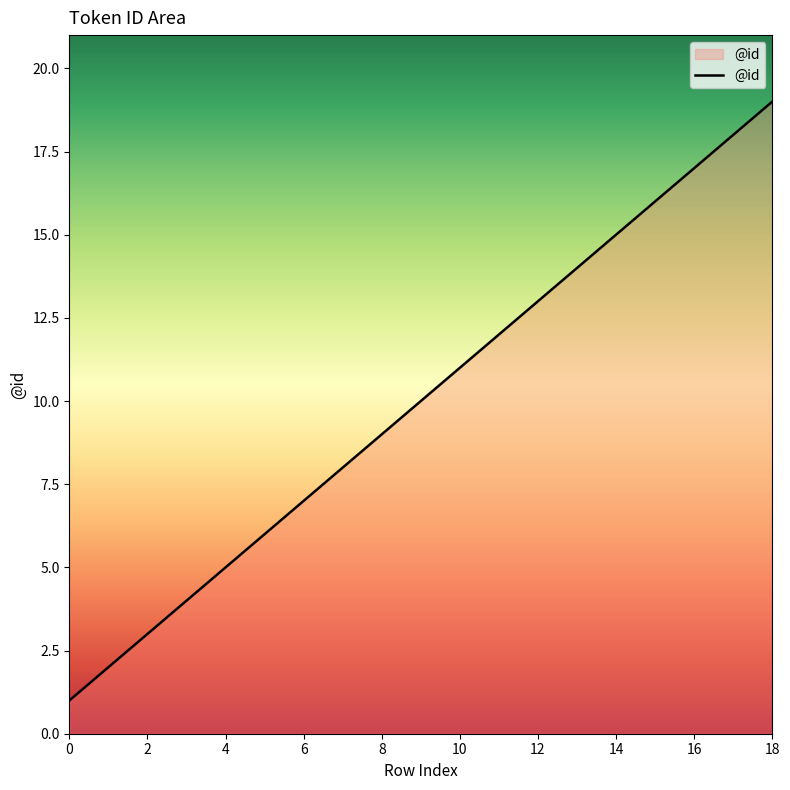

True or false: there are more than 0 points higher than both neighbors.

False